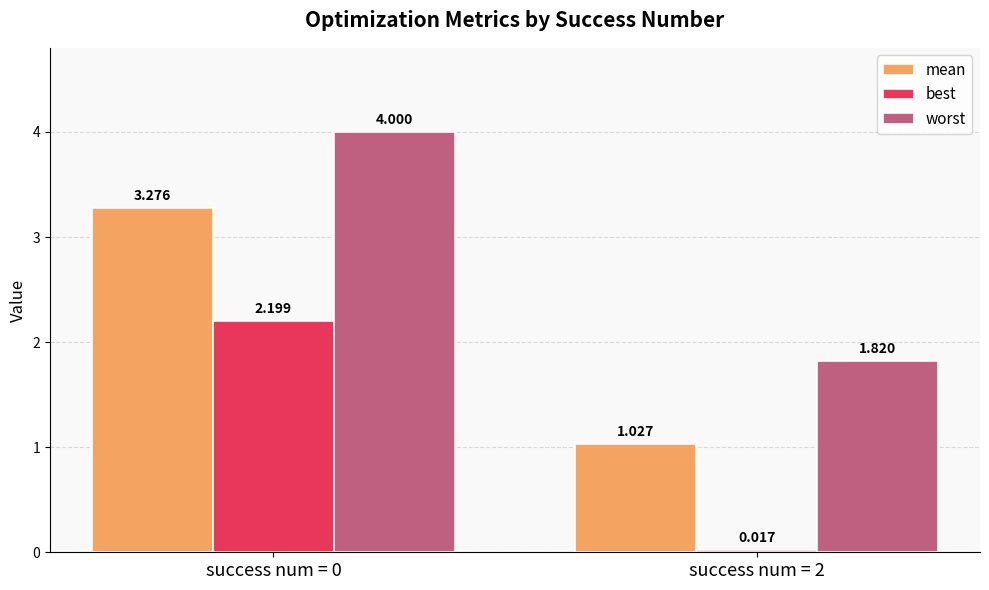

At success num = 2, list the series in order from largest to smallest.

worst, mean, best